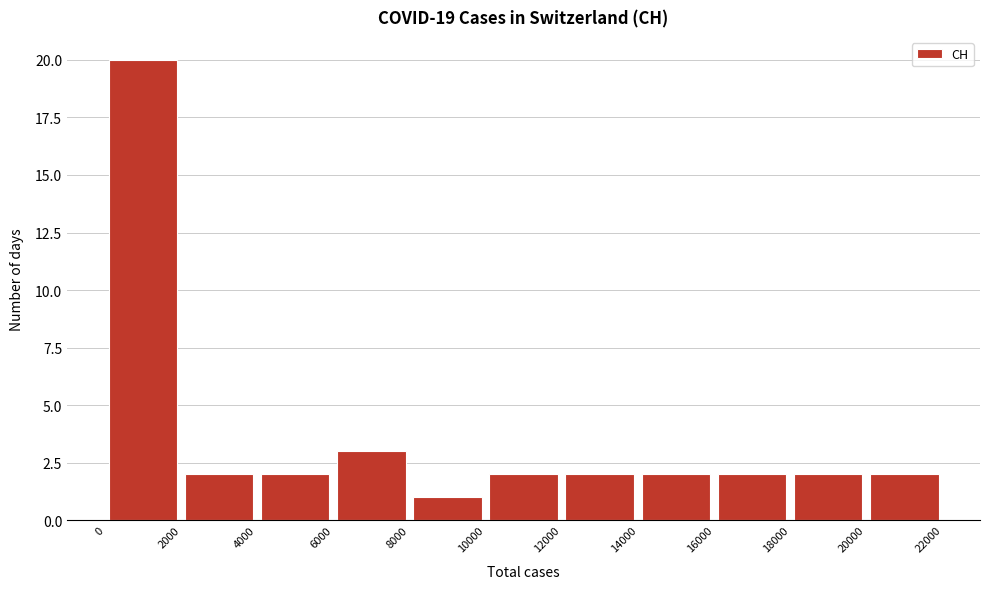

Reading left to right, transcribe this chart: for each bar, give the range it covers on the x-axis and its height. The values are not printed on the chart, so give them approximately, as read against the axis.

0 to 2000: 20
2000 to 4000: 2
4000 to 6000: 2
6000 to 8000: 3
8000 to 10000: 1
10000 to 12000: 2
12000 to 14000: 2
14000 to 16000: 2
16000 to 18000: 2
18000 to 20000: 2
20000 to 22000: 2